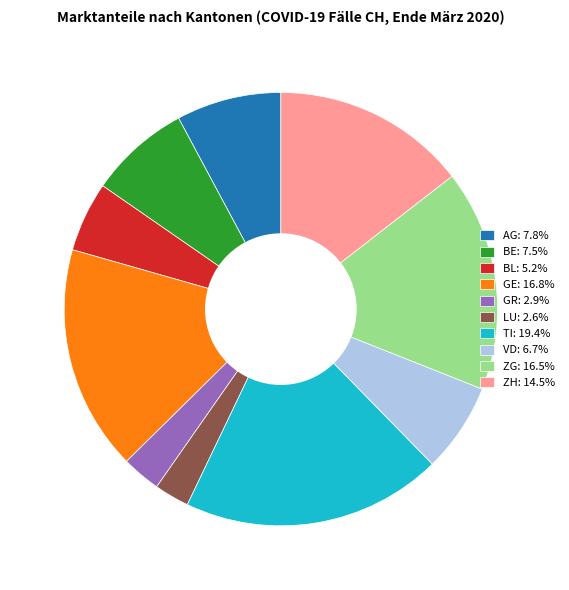

Is the sum of BL: 5.2% and ZG: 16.5% greater than half?

No